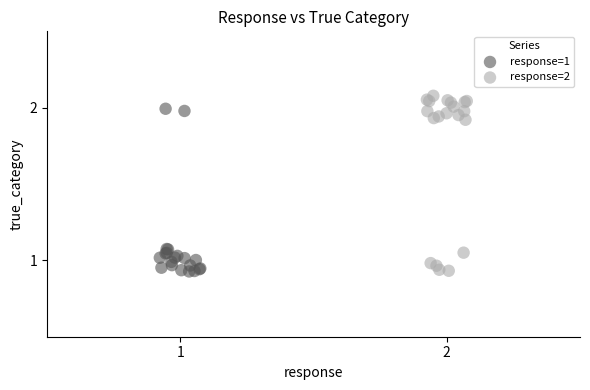

Which series has the largest Y range (max minus min)?

response=2